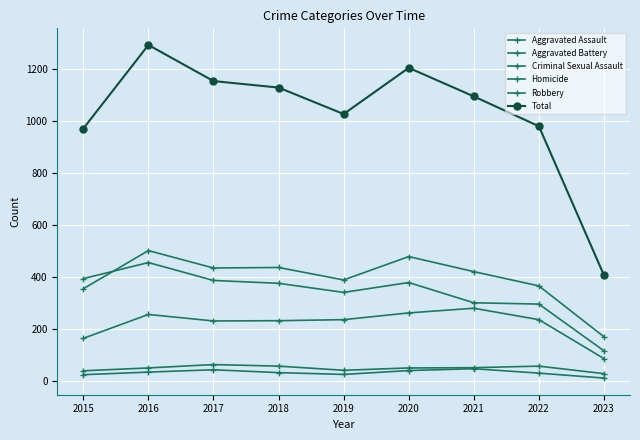

List the labels in order of Criminal Sexual Assault value, largest first.

2017, 2018, 2022, 2021, 2016, 2020, 2019, 2015, 2023